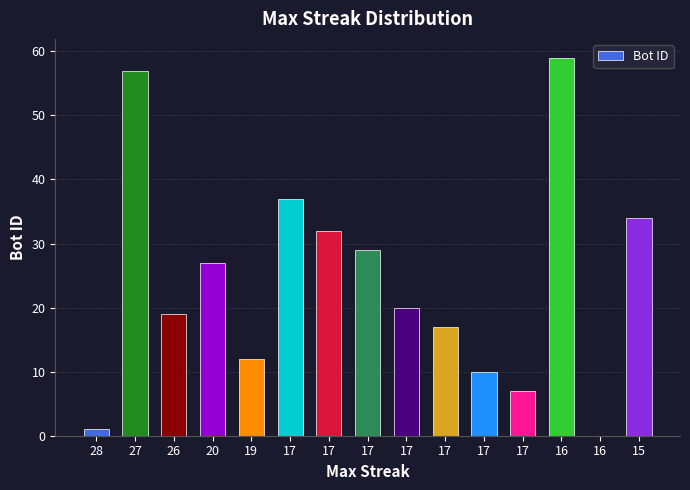

How many values are above zero?

14